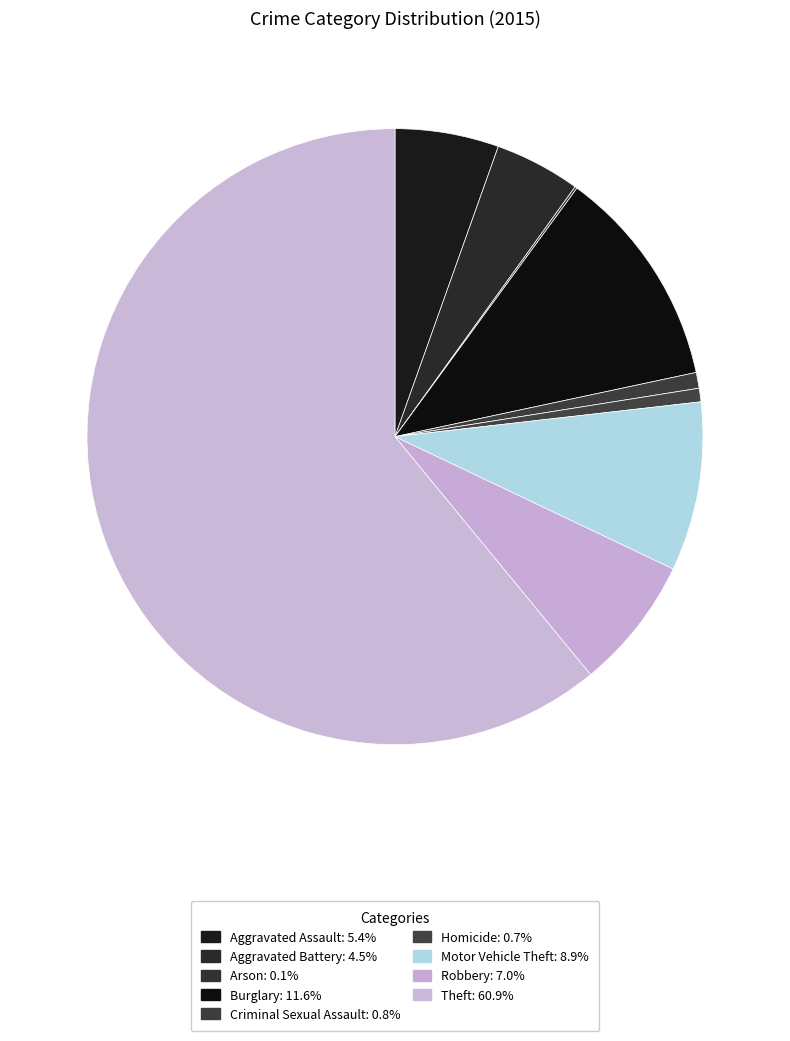

What is the largest slice in the pie chart?

Theft